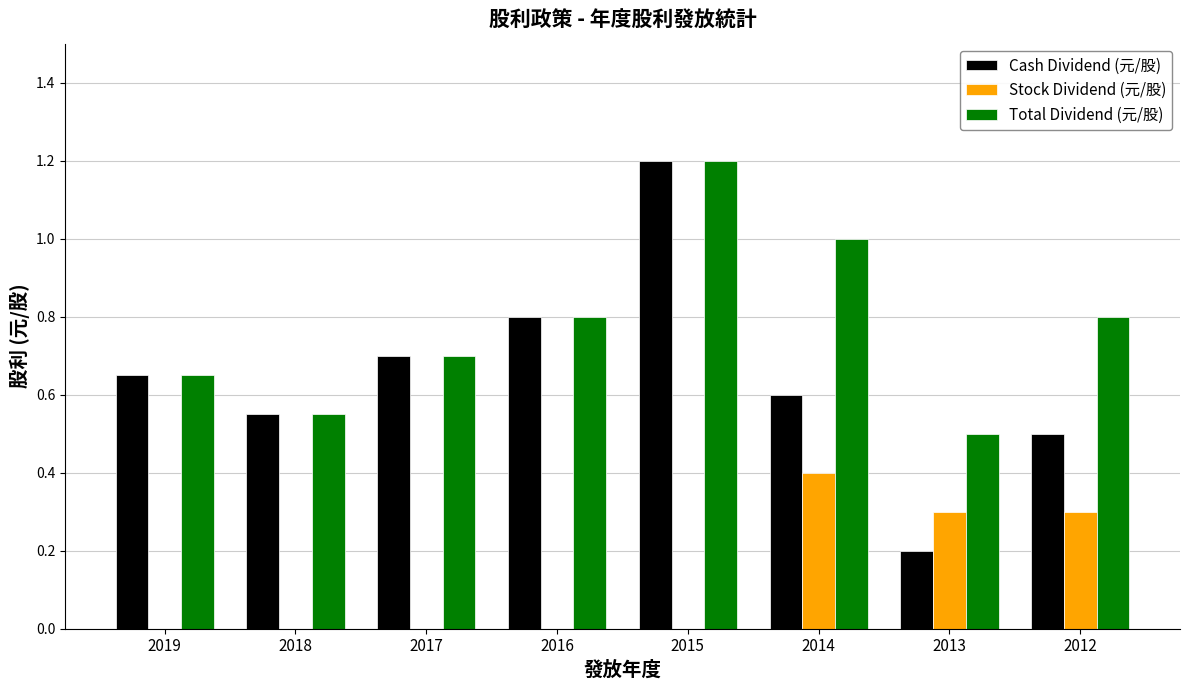

Which series has the largest total across all categories?

Total Dividend (元/股)